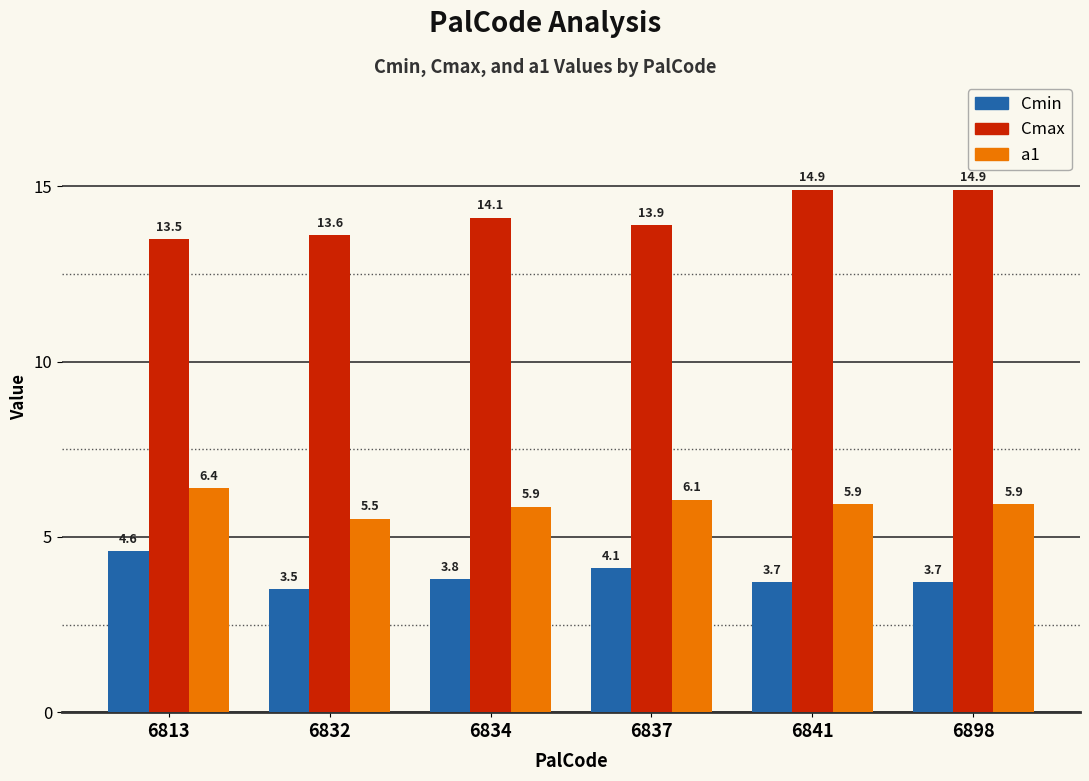

What is the lowest value of the Cmin series?

3.5